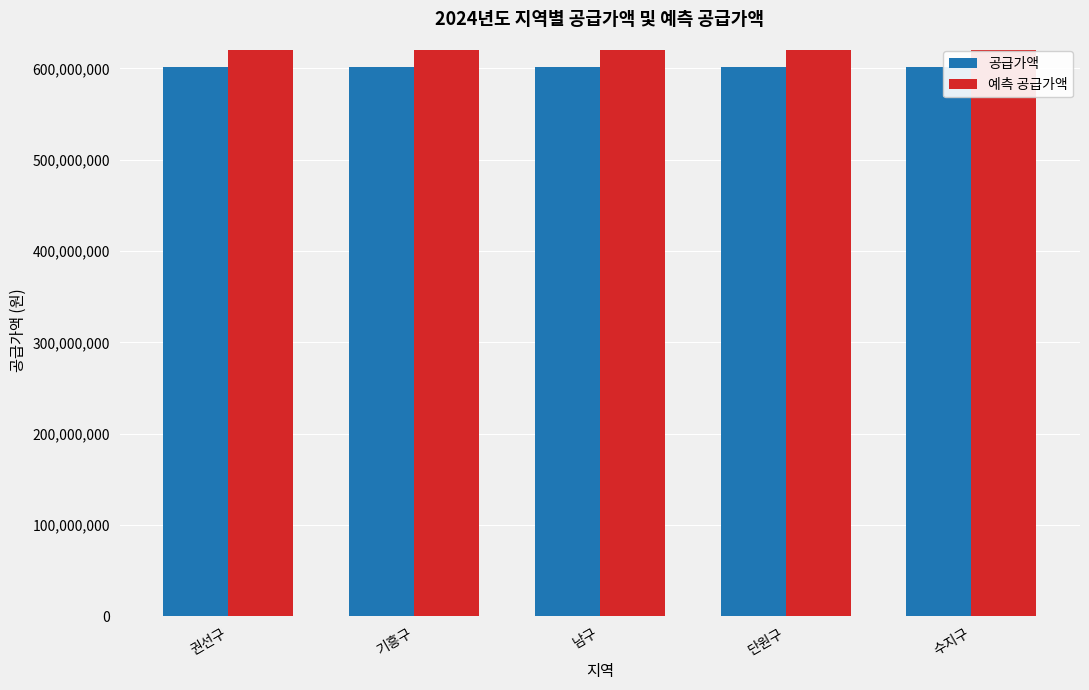

What is the difference between the highest and lowest values at 수지구?

18805375